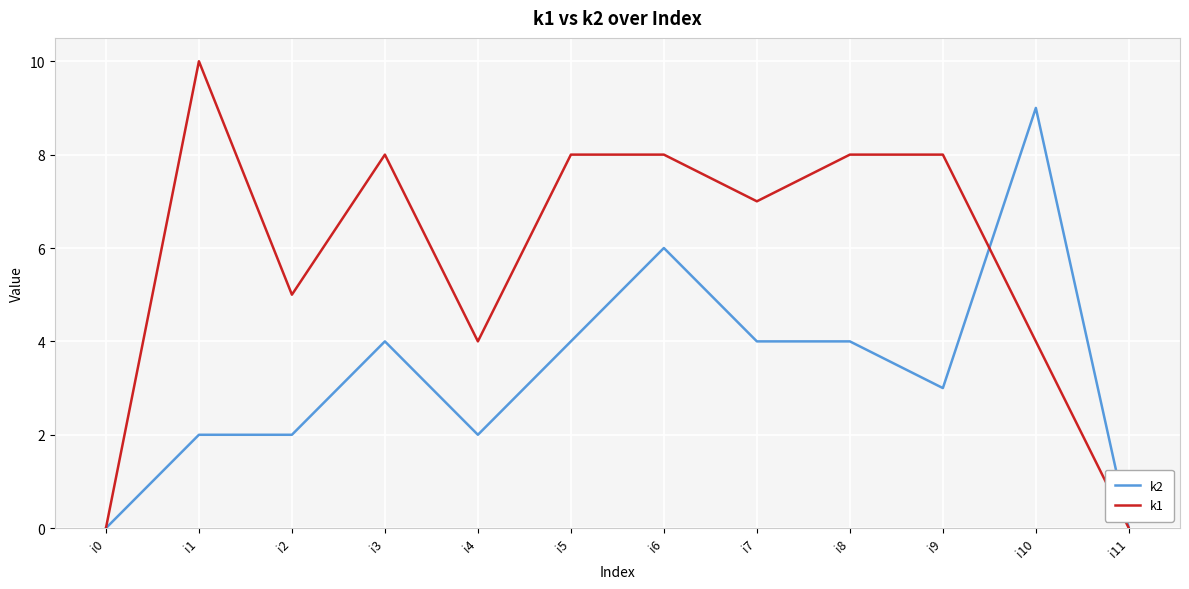

List the series in order of their peak value, highest first.

k1, k2